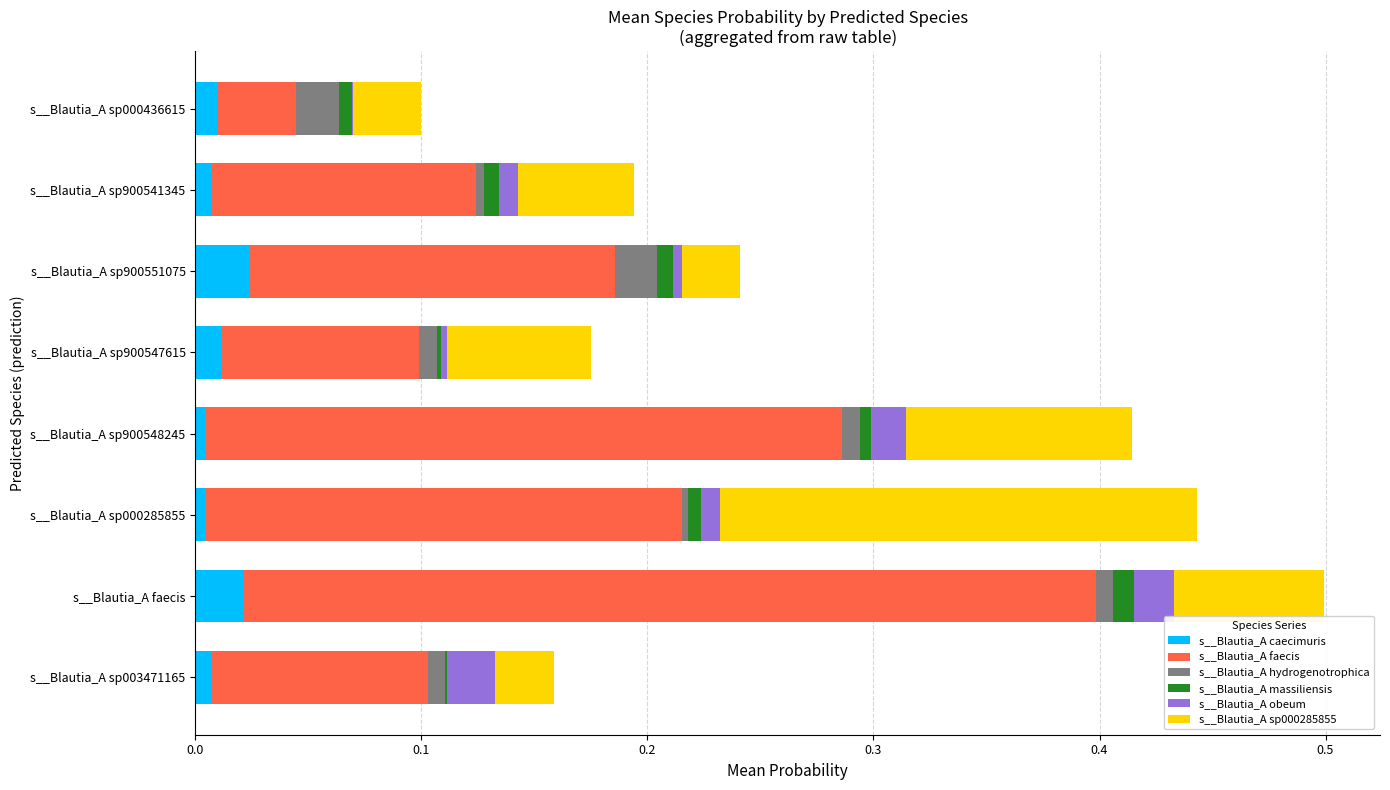

True or false: s__Blautia_A caecimuris has a value of 0.0 at s__Blautia_A sp003471165.

True